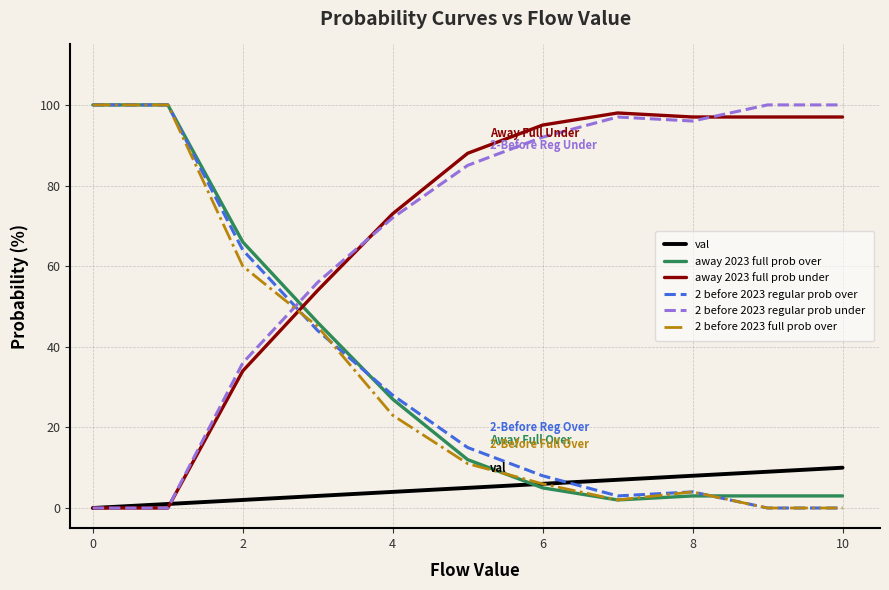

What is the difference between the maximum and minimum values in the val series?

10